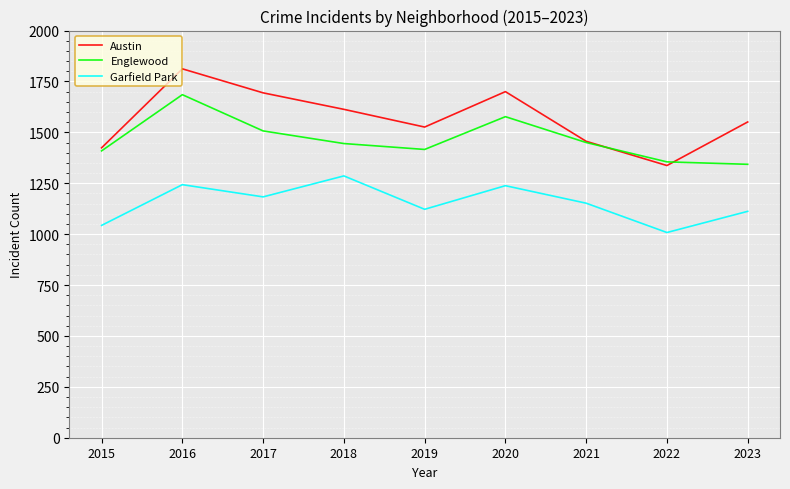

List the series in order of their overall mean, lowest first.

Garfield Park, Englewood, Austin